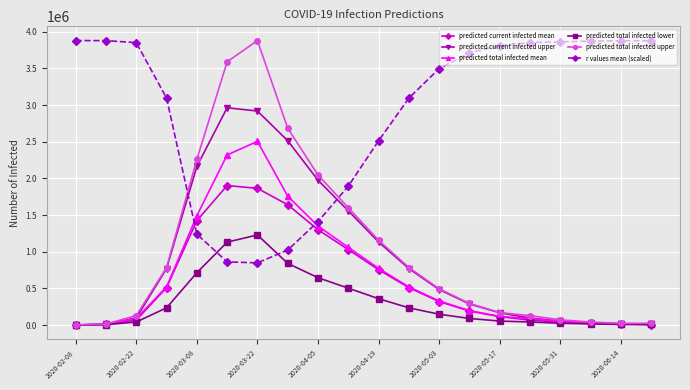

Which series has the largest range (max minus min)?

predicted total infected upper